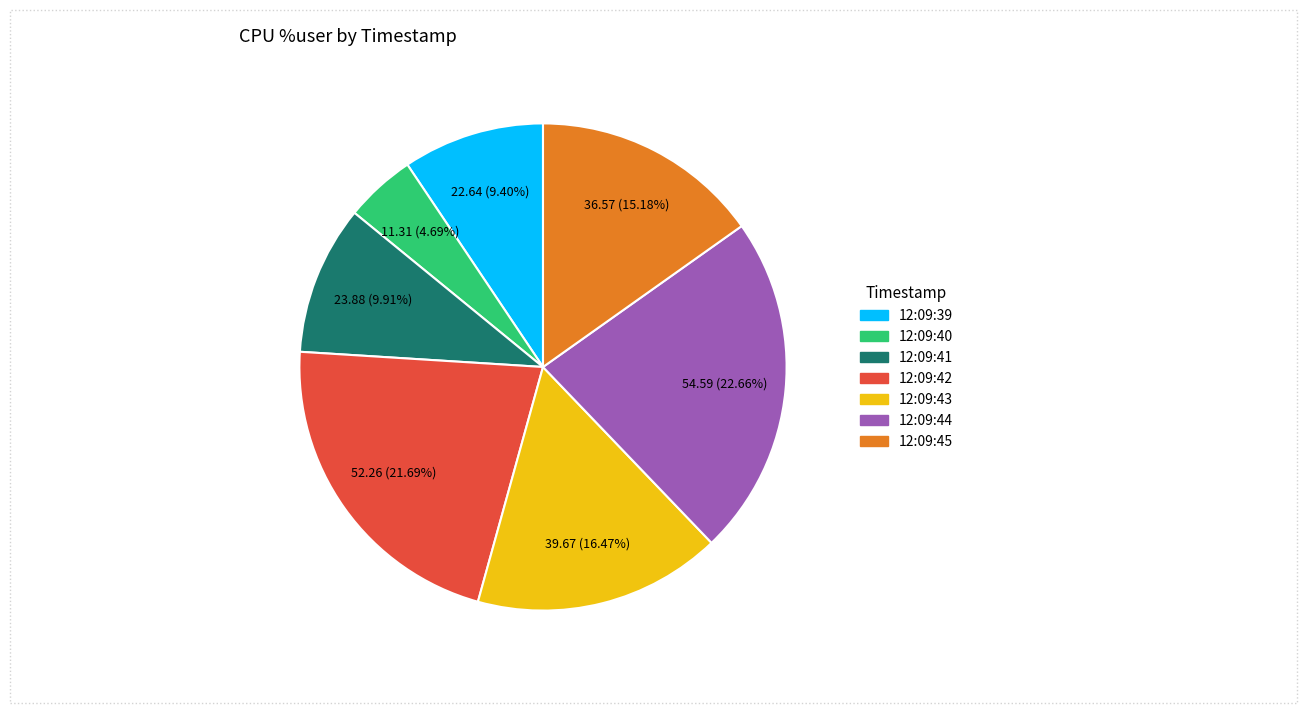

What is the ratio of the value at 12:09:44 to the value at 12:09:39?

2.4